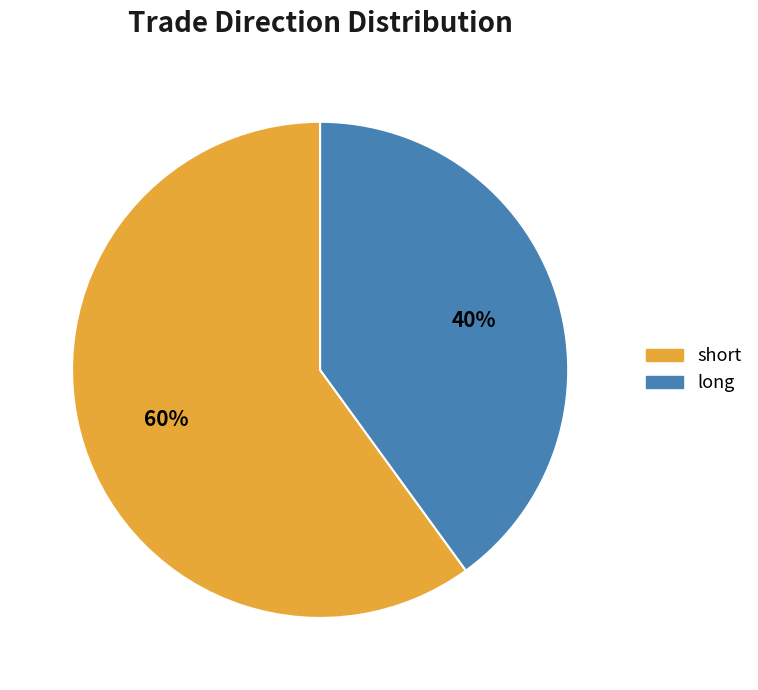

To the nearest percent, what is the difference between the short and long slice percentages?

20%